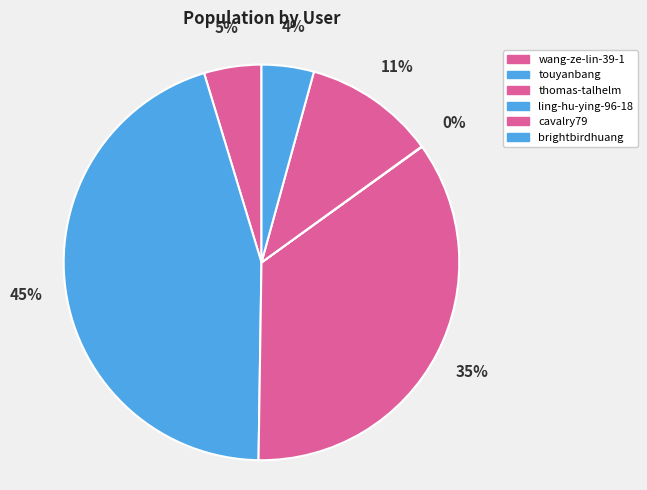

Which category has the biggest portion of the pie?

touyanbang